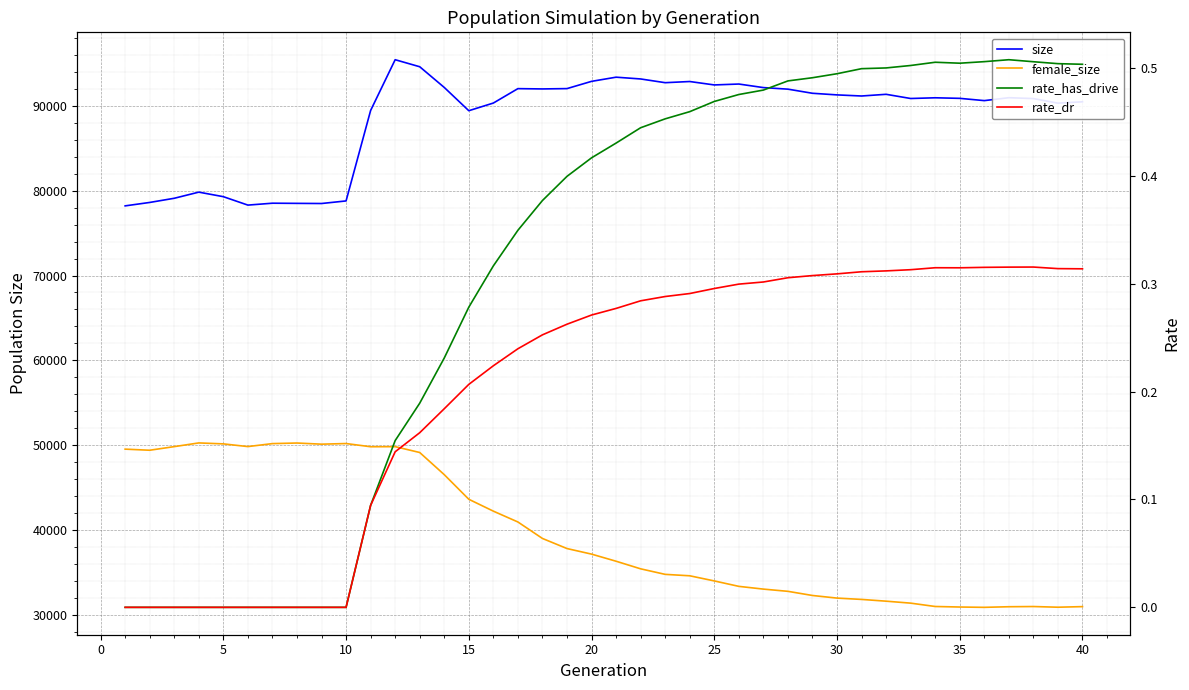

Which series has the widest spread of values?

female_size